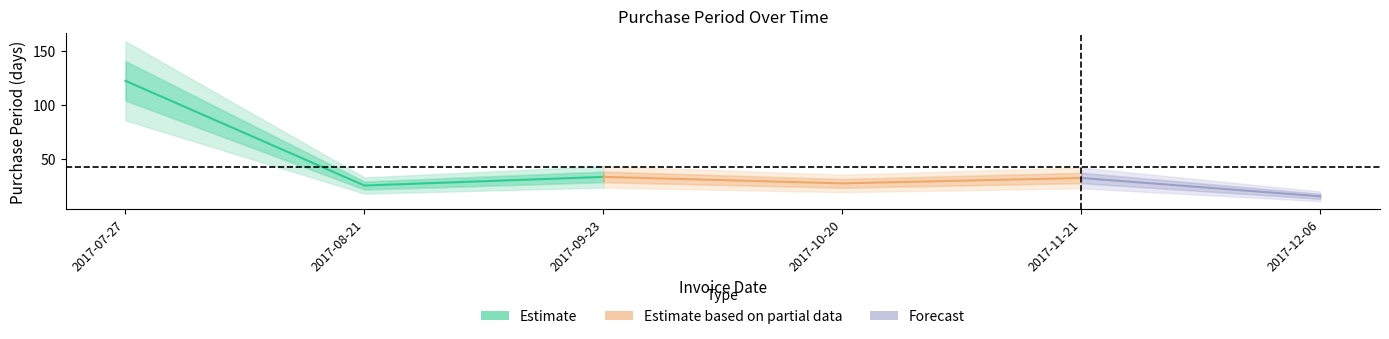

True or false: the data shows 15 at 2017-12-06.

True